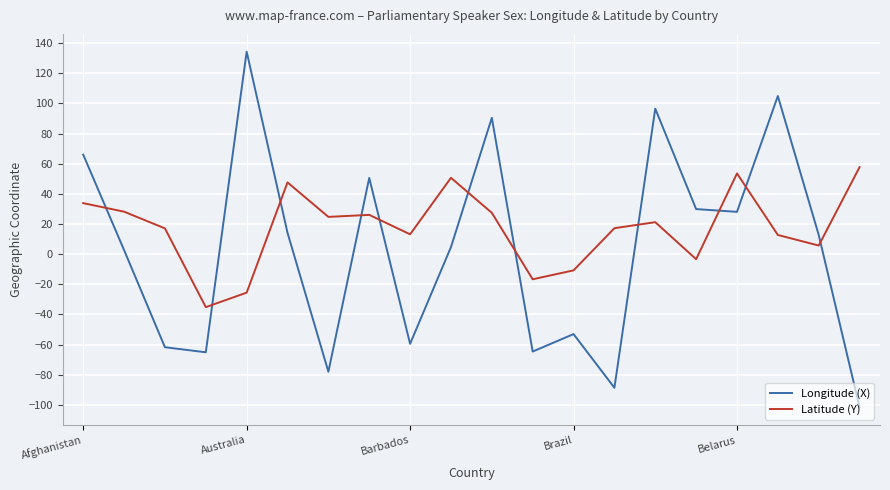

List the series in order of their overall mean, lowest first.

Longitude (X), Latitude (Y)